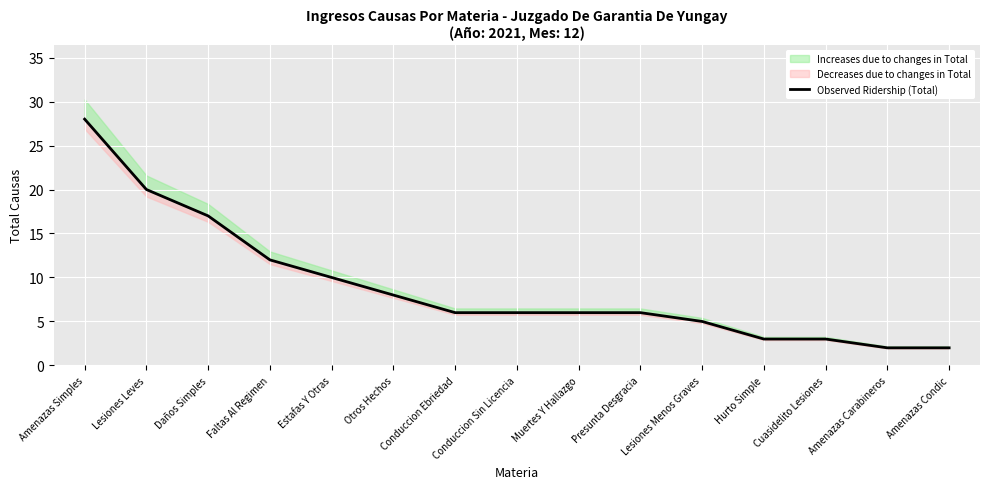

Reading right to left, what are all the values shown in this chart?

2	2	3	3	5	6	6	6	6	8	10	12	17	20	28